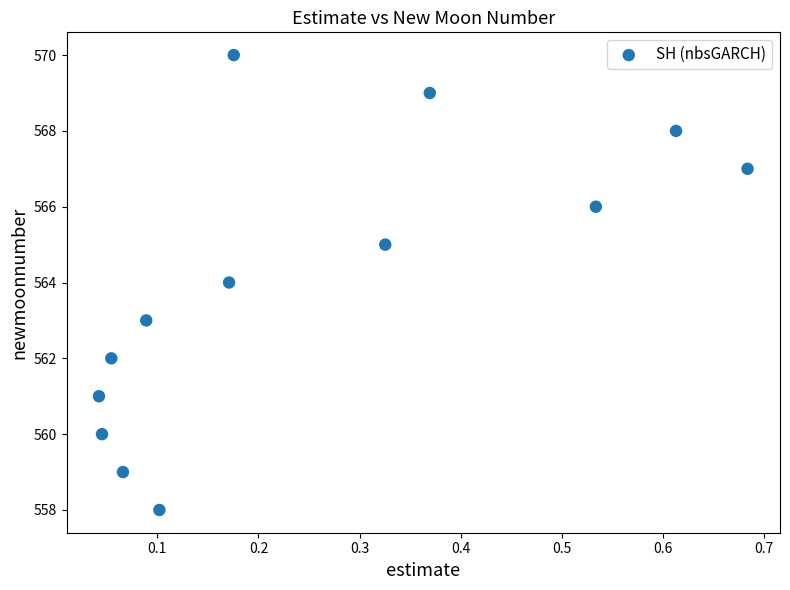

What is the range of Y values (max minus min)?

12